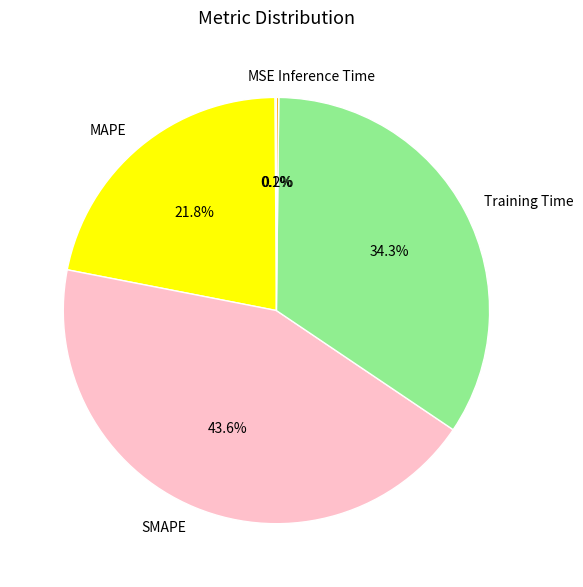

Is SMAPE the majority of the pie?

No